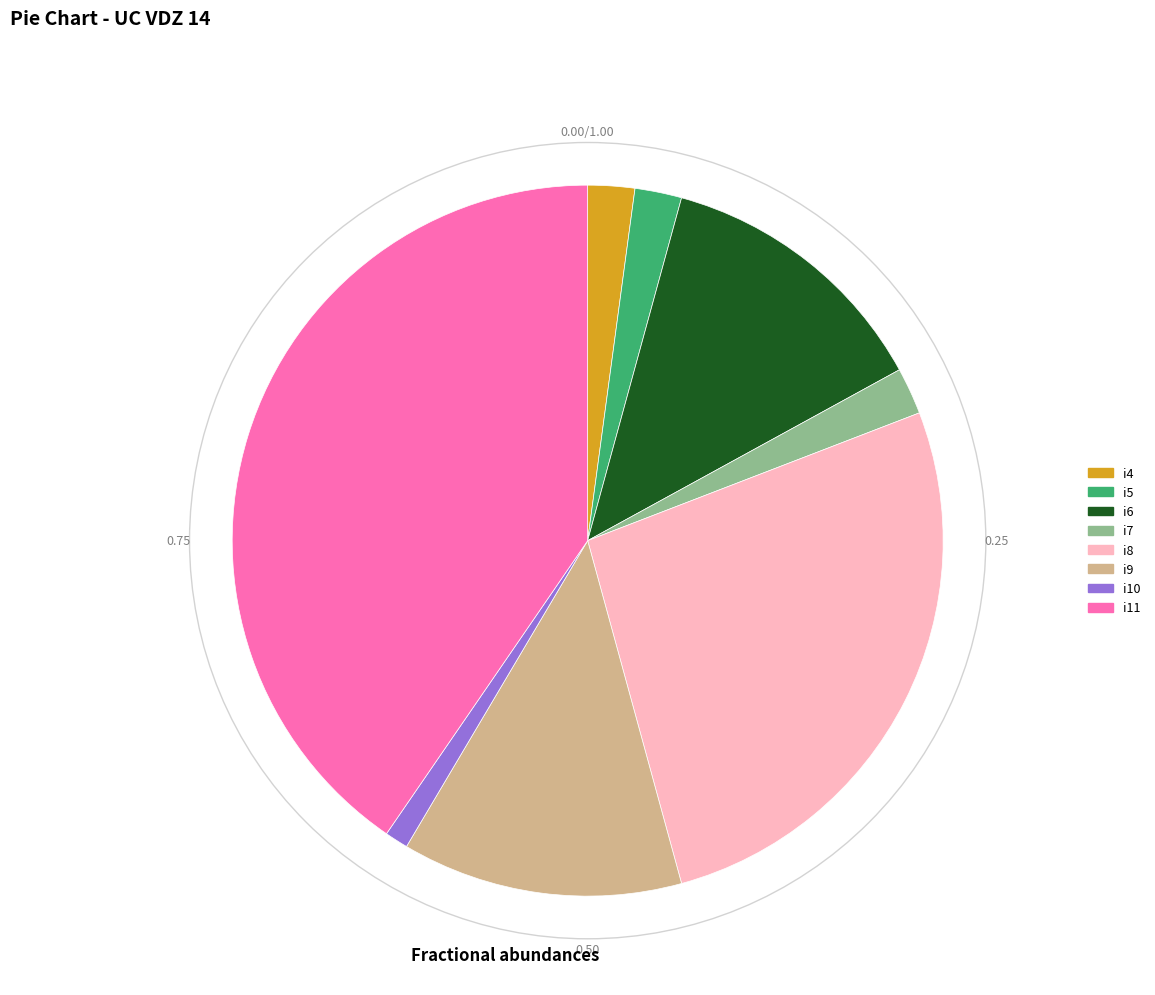

Between i6 and i11, which is larger?

i11